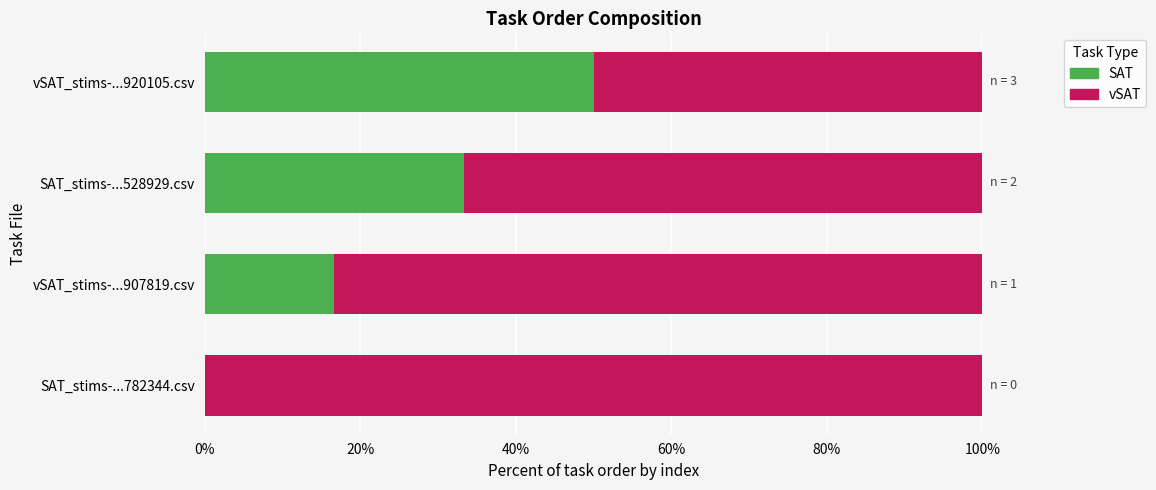

What is the maximum value for SAT?

50.0